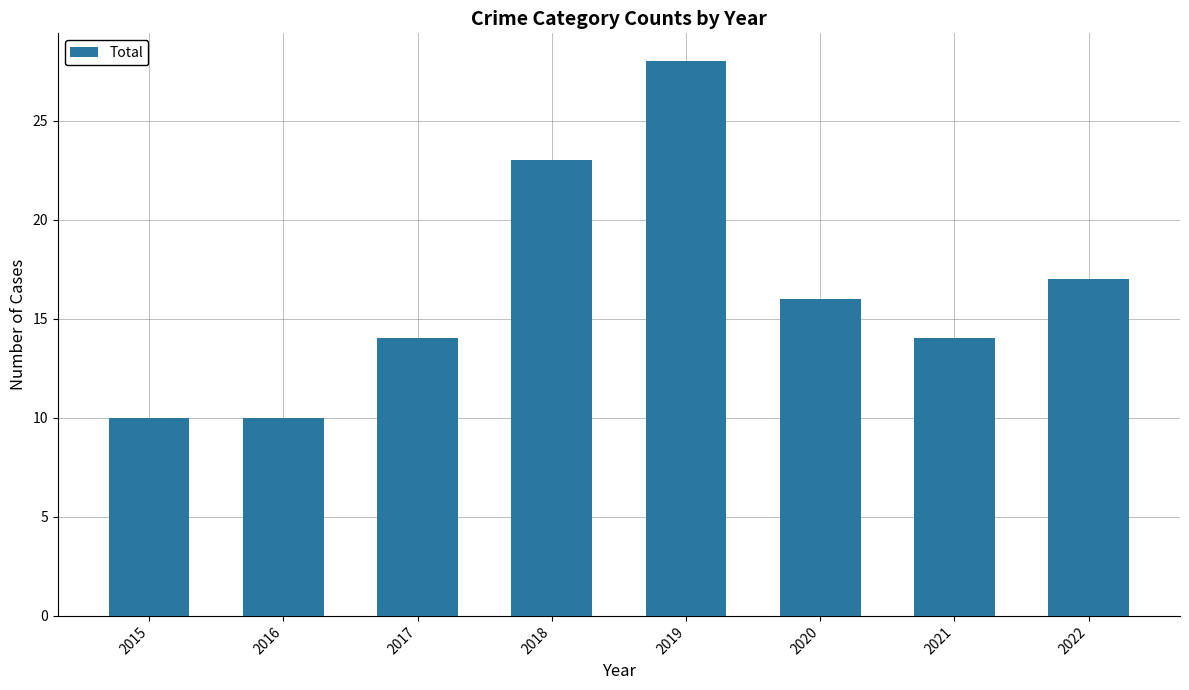

What is the value of the 2nd bar from the left?

10